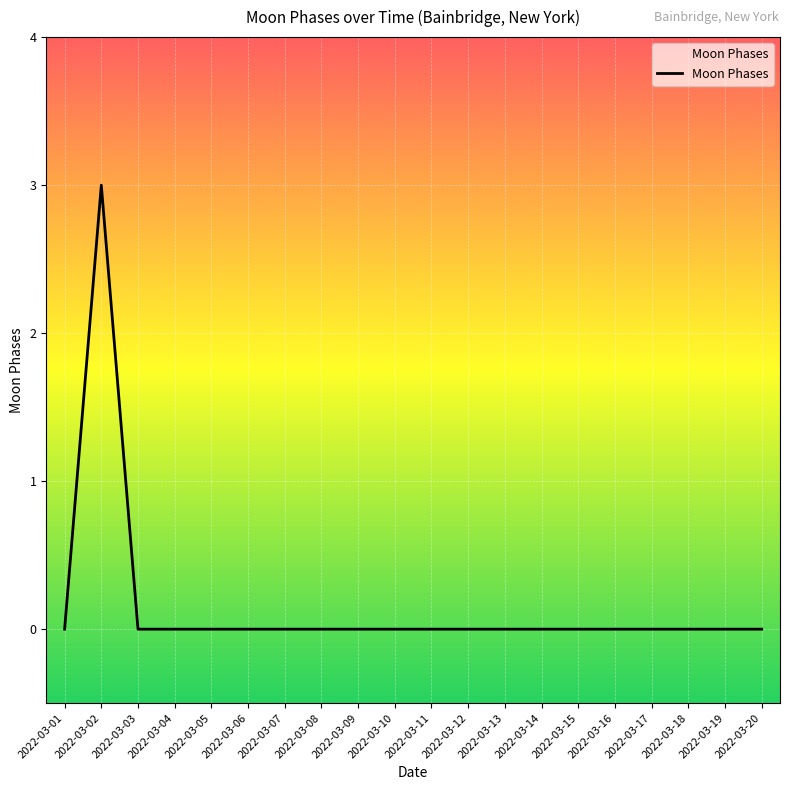

What is the difference between the maximum and second lowest values?

3